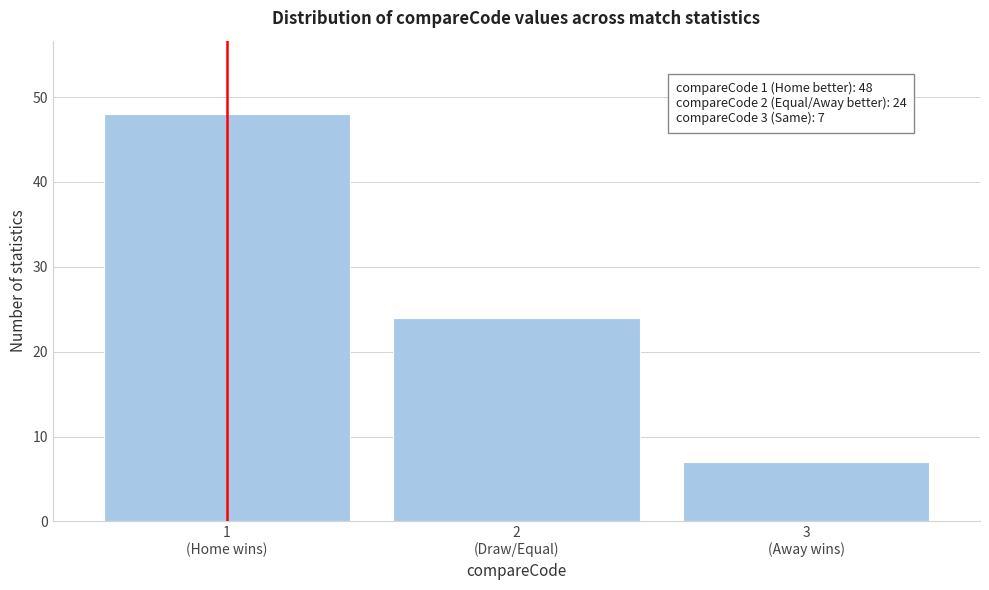

Reading right to left, what are all the values shown in this chart?

7	24	48